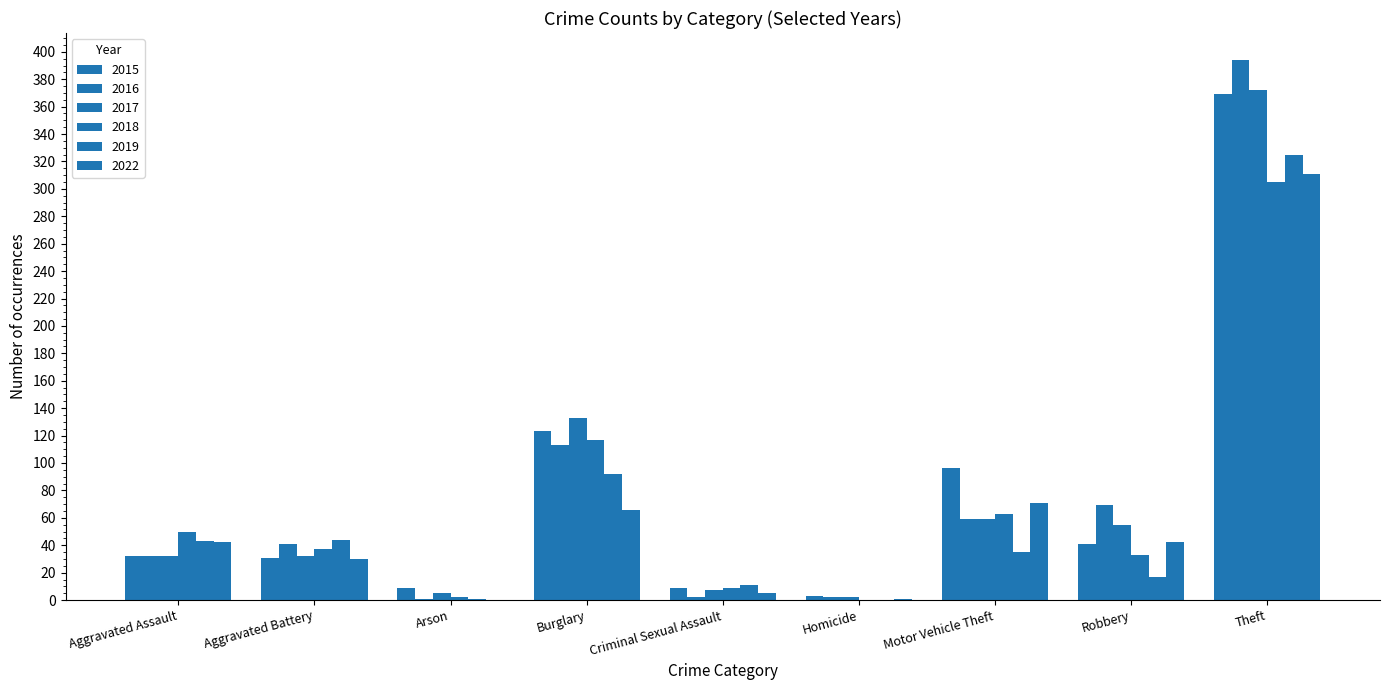

List the series in order of their peak value, highest first.

2016, 2017, 2015, 2019, 2022, 2018